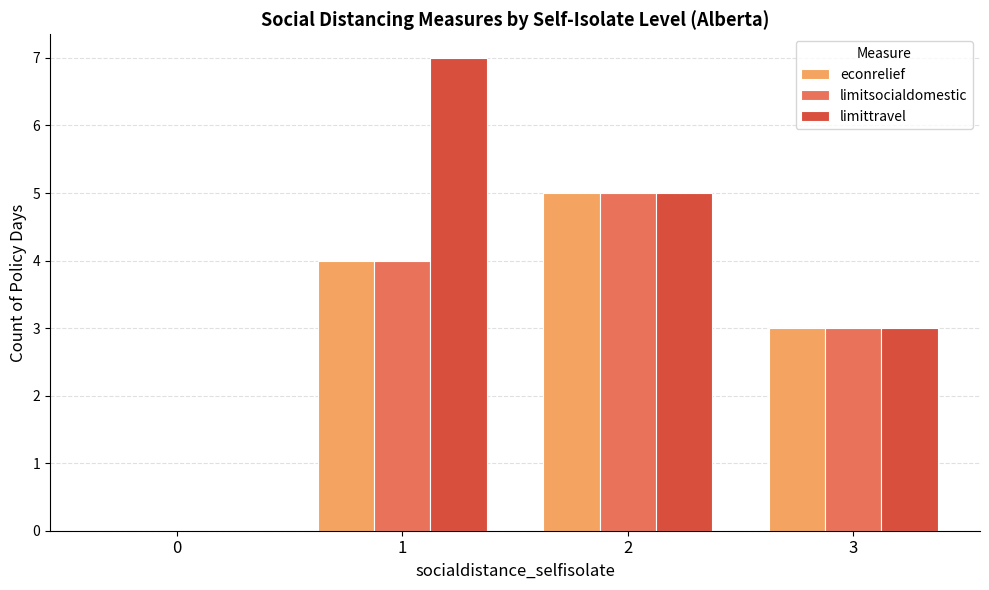

What is the difference between the limittravel values at 0 and 2?

5